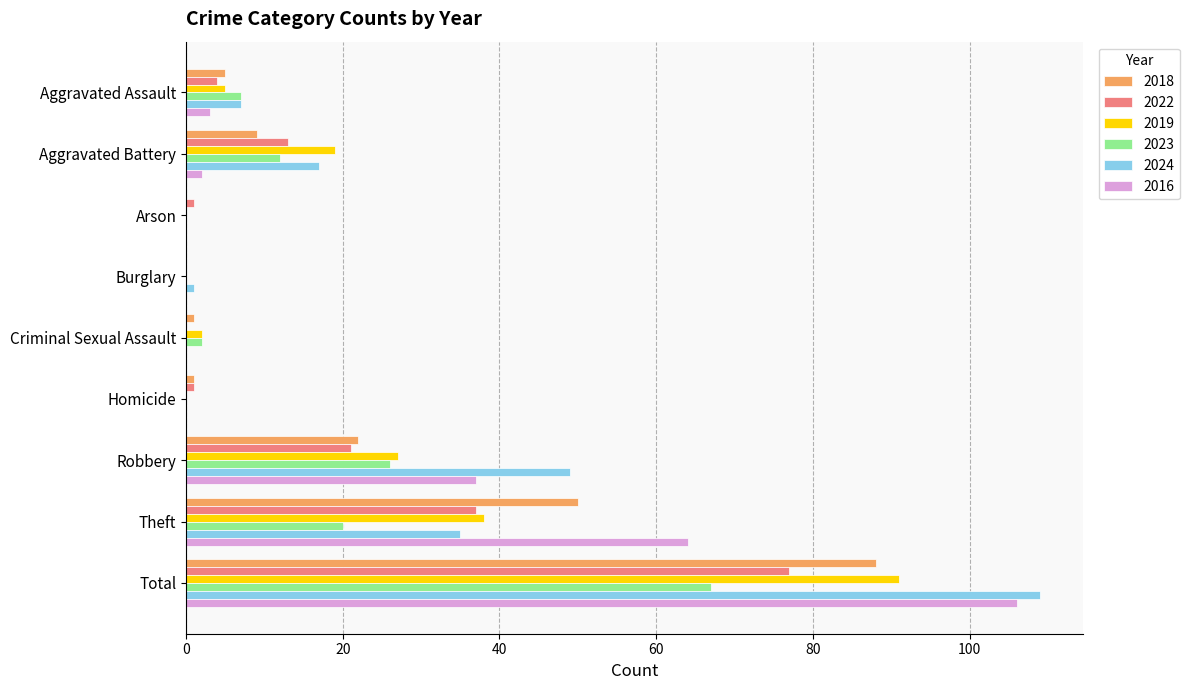

What is the maximum value for 2022?

77